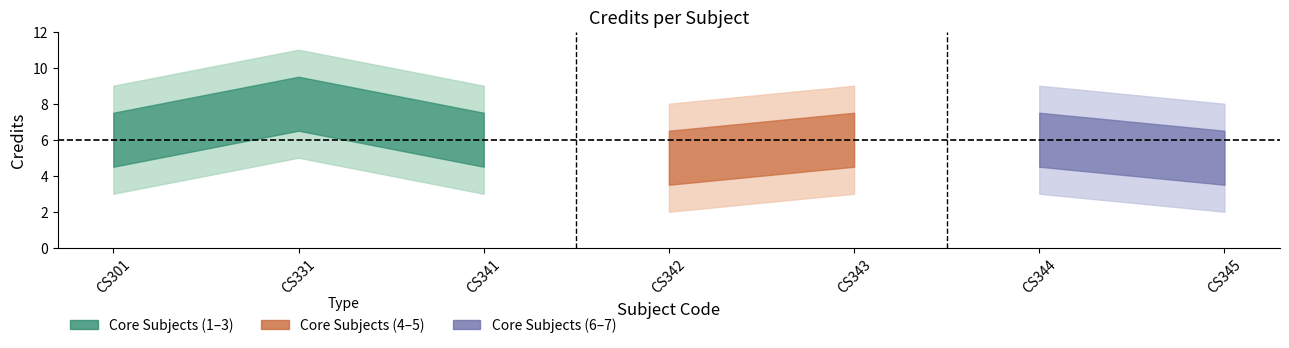

Reading left to right, what are all the values shown in this chart?

6	8	6	5	6	6	5